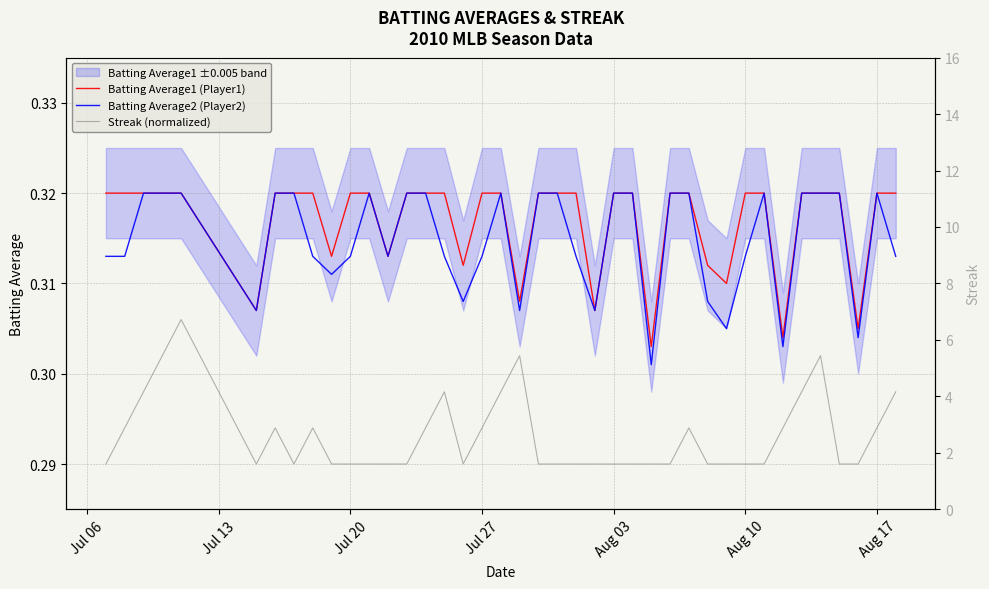

How many interior local valleys does the Streak (normalized) series have?

3